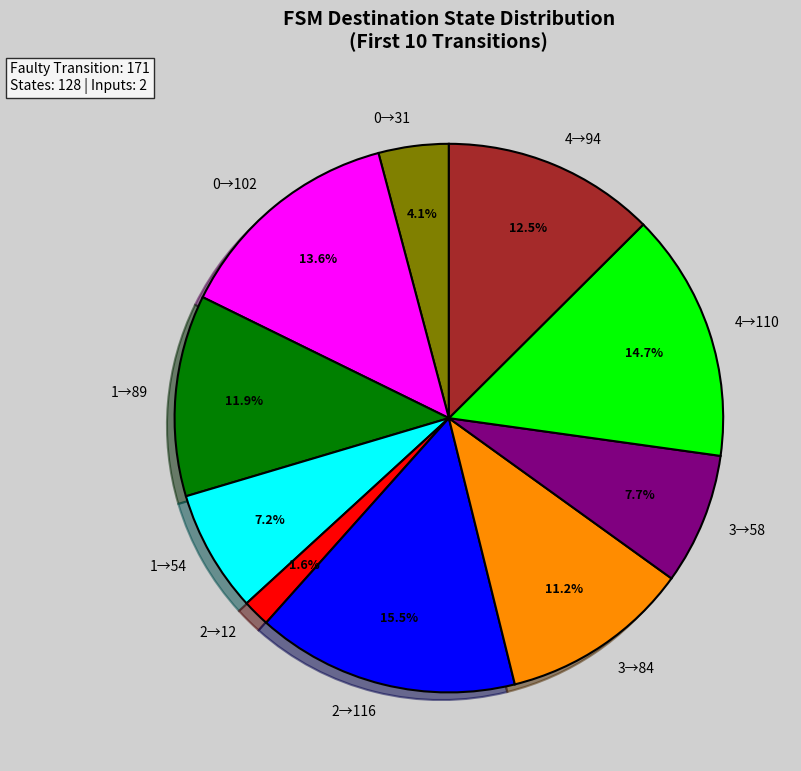

What is the ratio of the value at 0→31 to the value at 4→94?

0.3